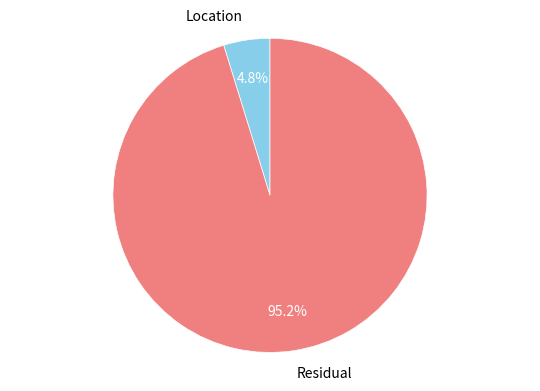

Between Residual and Location, which is larger?

Residual